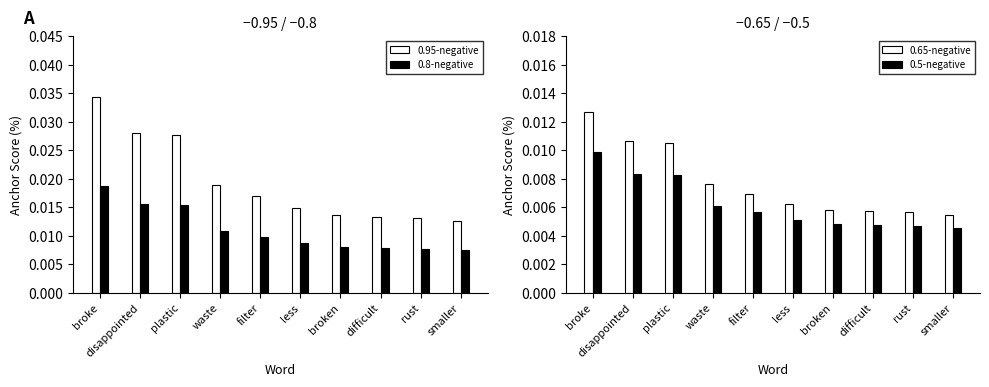

Is the value of 0.95-negative at smaller greater than the value of 0.8-negative at rust?

Yes